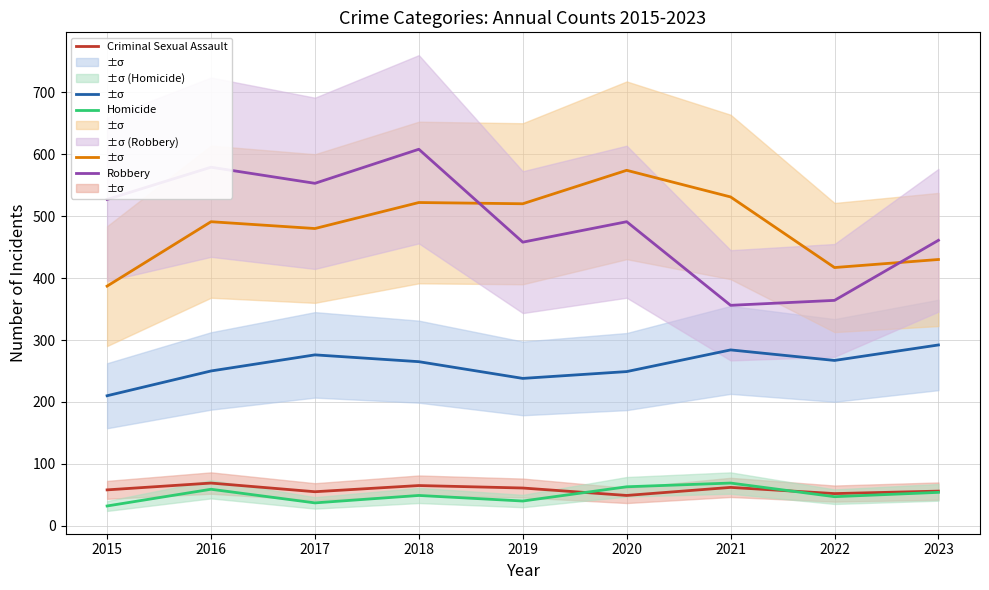

At how many categories does at least one series exceed 71?

9